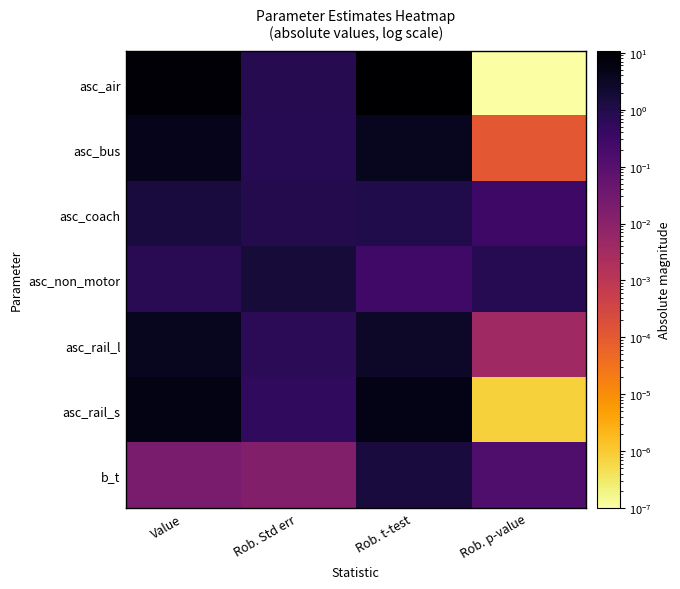

Reading left to right, what are all the values shown in this chart?

asc_air: Value=8.9	Rob. Std err=0.8	Rob. t-test=10.8	Rob. p-value=0.0
asc_bus: Value=4.5	Rob. Std err=0.8	Rob. t-test=3.9	Rob. p-value=0.0
asc_coach: Value=1.5	Rob. Std err=0.9	Rob. t-test=1.0	Rob. p-value=0.3
asc_non_motor: Value=0.7	Rob. Std err=1.7	Rob. t-test=0.3	Rob. p-value=0.8
asc_rail_l: Value=3.7	Rob. Std err=0.7	Rob. t-test=2.9	Rob. p-value=0.0
asc_rail_s: Value=5.4	Rob. Std err=0.6	Rob. t-test=4.9	Rob. p-value=0.0
b_t: Value=0.0	Rob. Std err=0.0	Rob. t-test=1.5	Rob. p-value=0.1